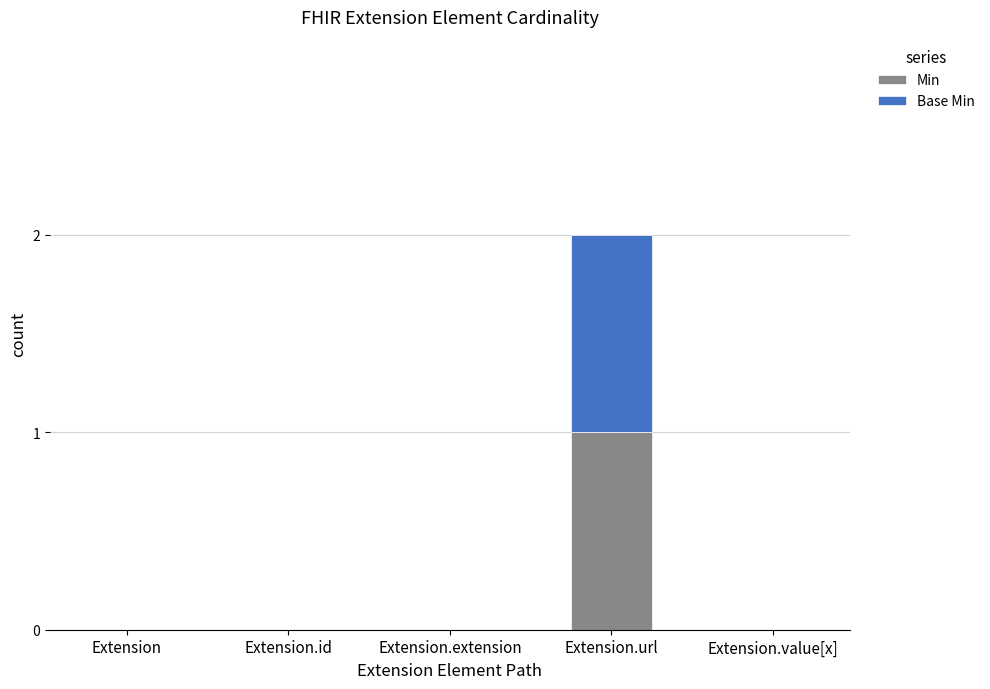

At which category is the sum across all series the highest?

Extension.url